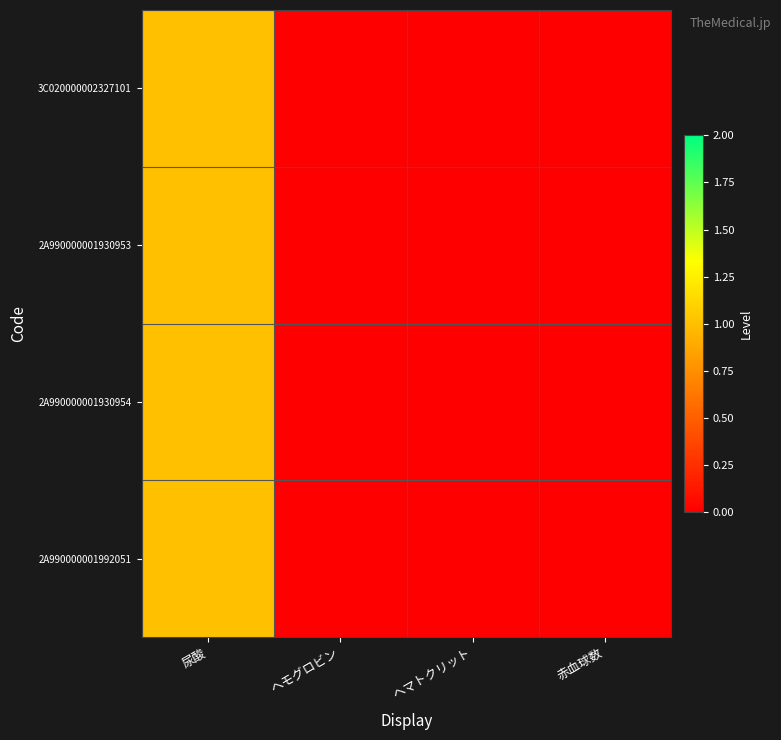

At how many categories does at least one series exceed 0?

1